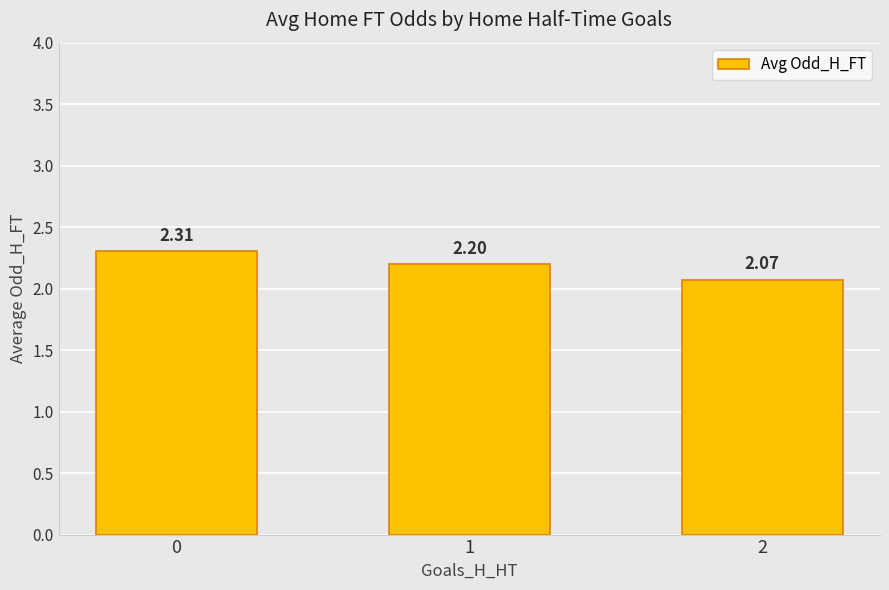

What is the greatest value displayed?

2.3